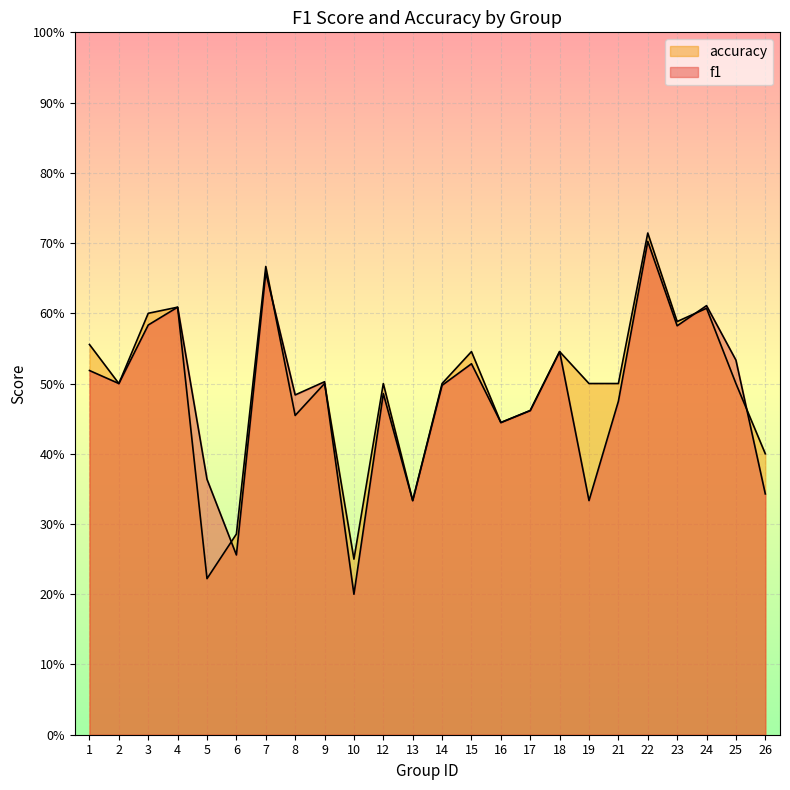

Is it true that f1 equals 0.3 at 6?

True